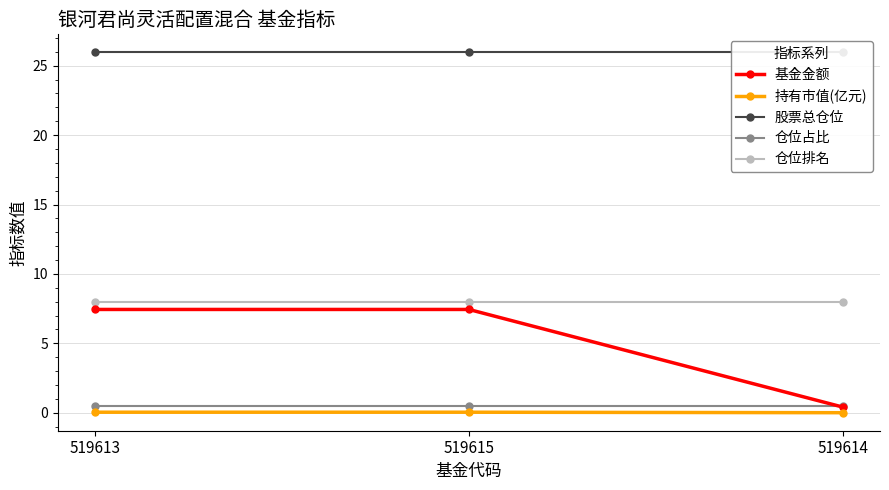

At how many categories does at least one series exceed 9?

3